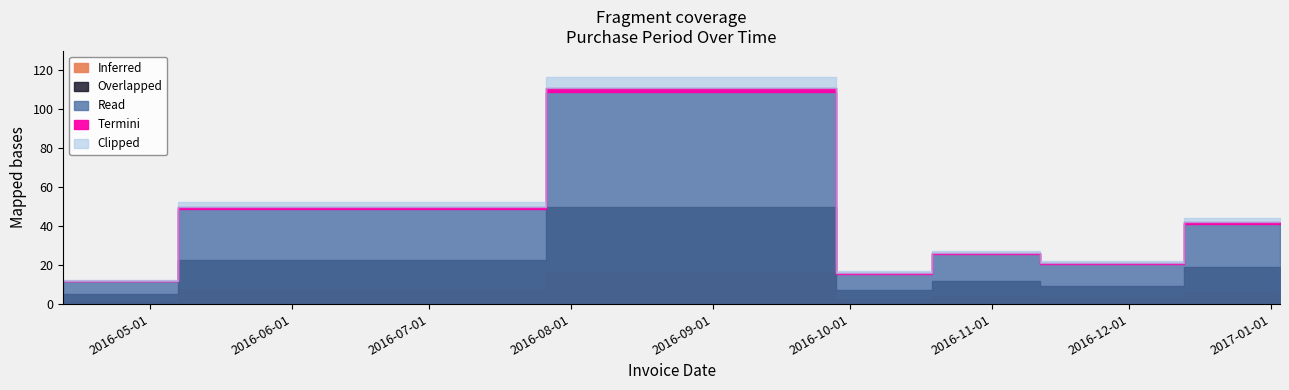

How many categories are shown in the chart?

7